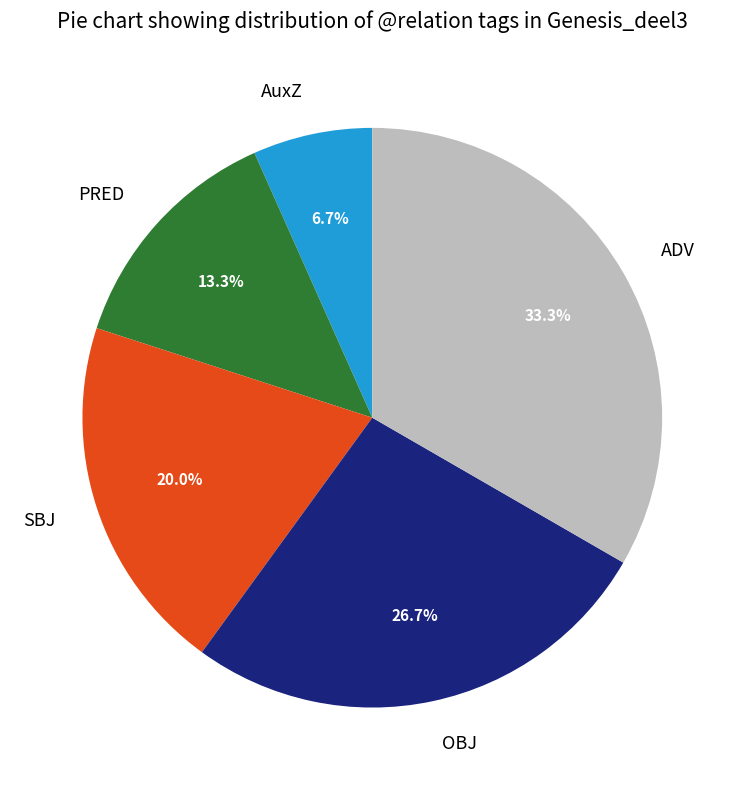

To the nearest percent, what portion does SBJ represent?

20%